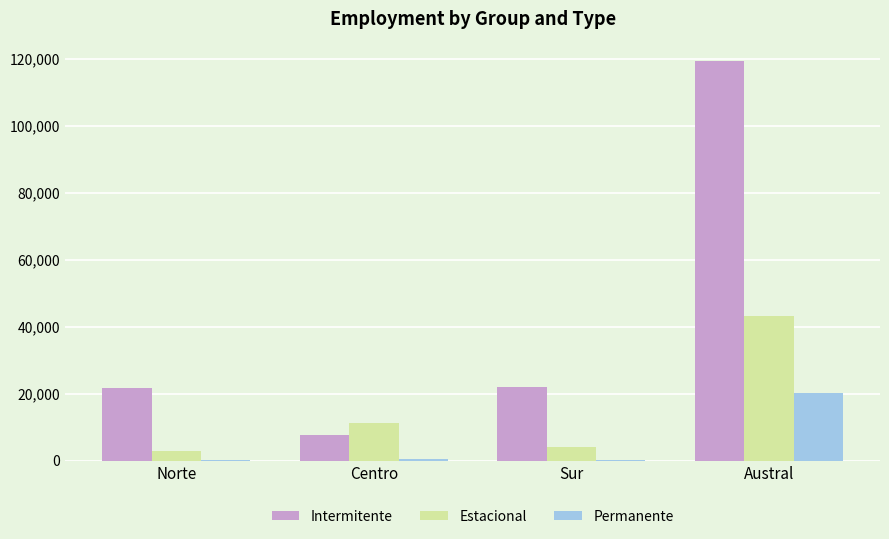

At which category is the sum across all series the highest?

Austral